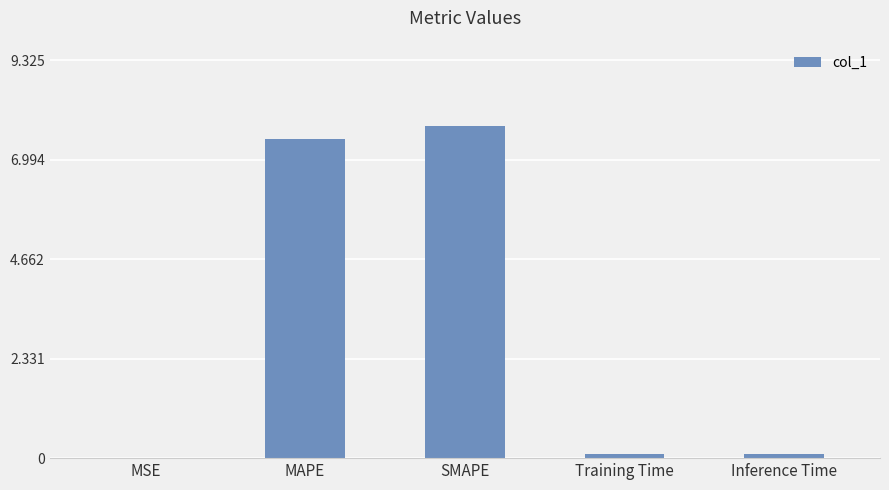

True or false: the data shows 0.0 at MSE.

True